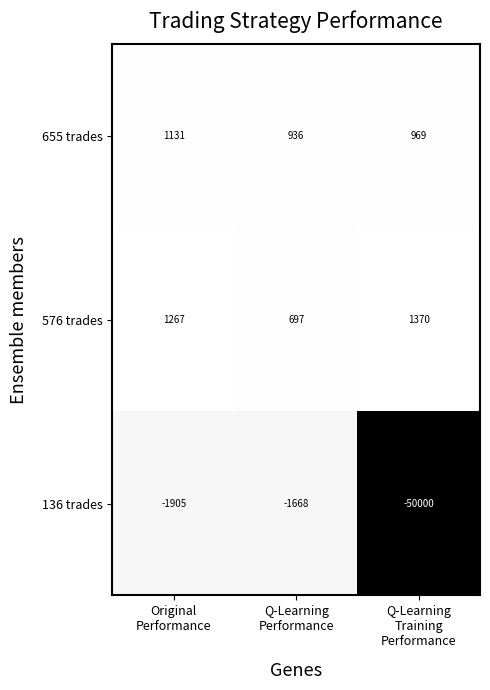

Between Original
Performance and Q-Learning
Performance, which series saw the biggest shift?

576 trades